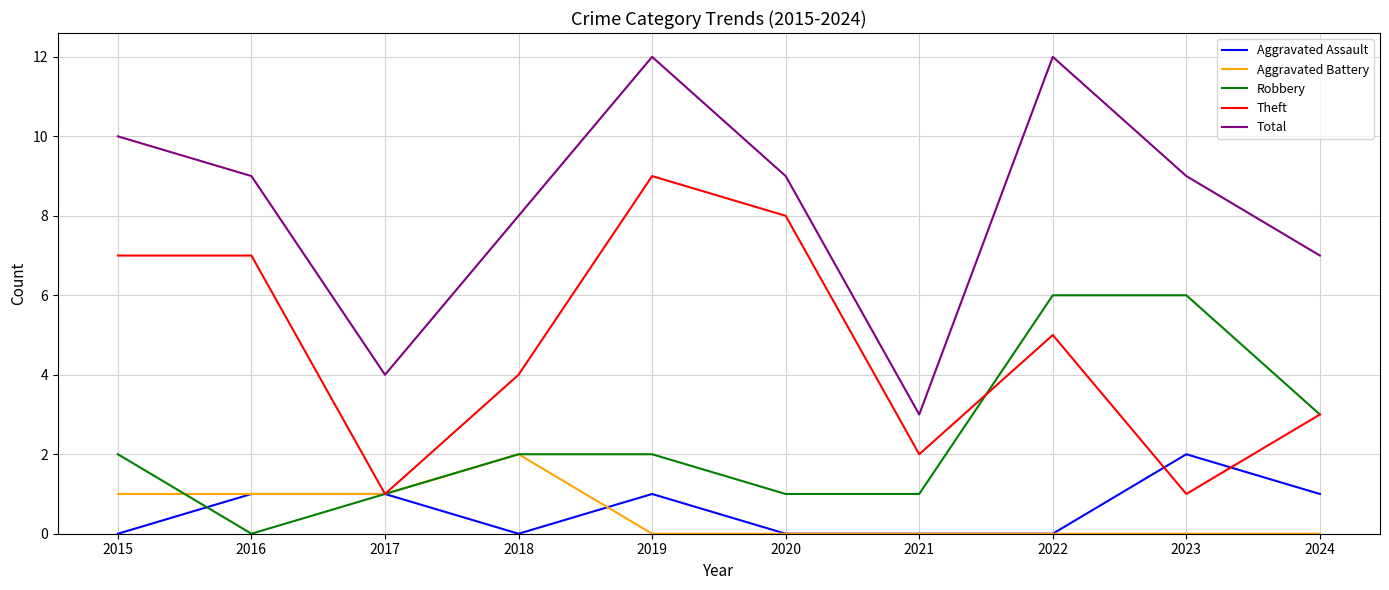

Is the value of Total at 2018 greater than the value of Aggravated Assault at 2017?

Yes